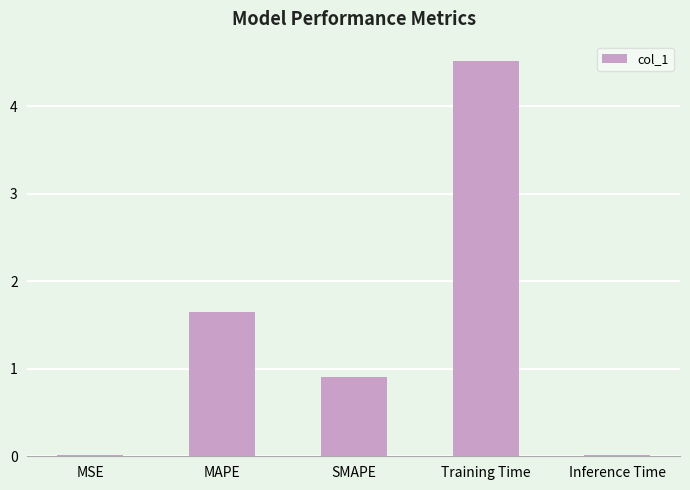

Where is the data nearest to the value 2?

MAPE